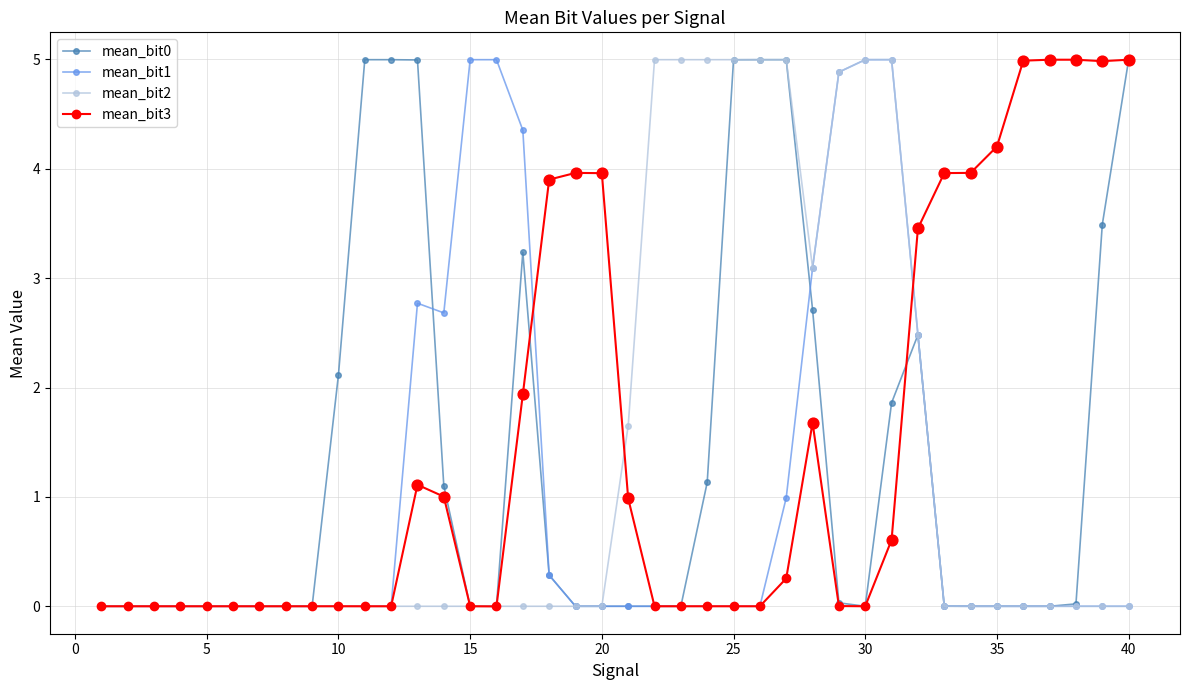

True or false: mean_bit1 has more than 0 points higher than both neighbors.

True